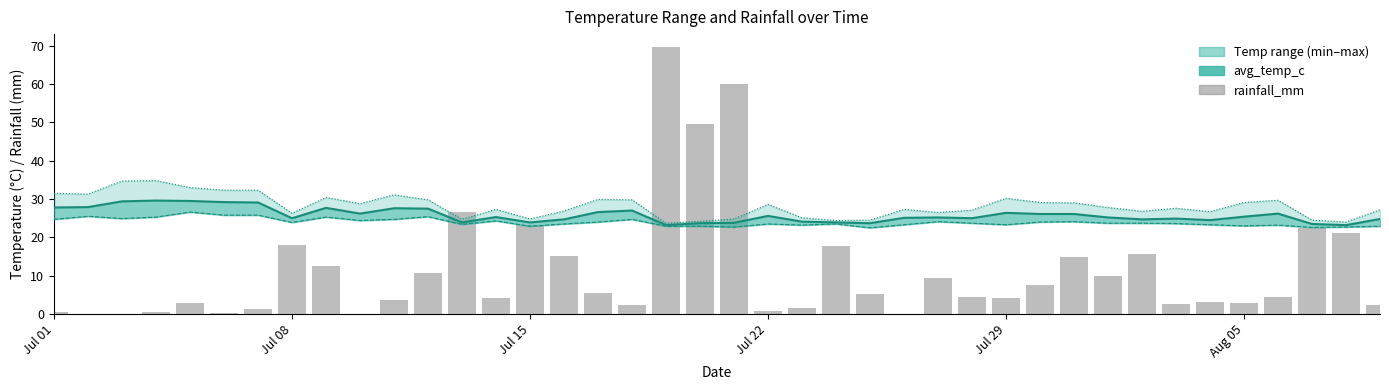

The value of min_temp_c at 8 is 12.7. True or false?

False